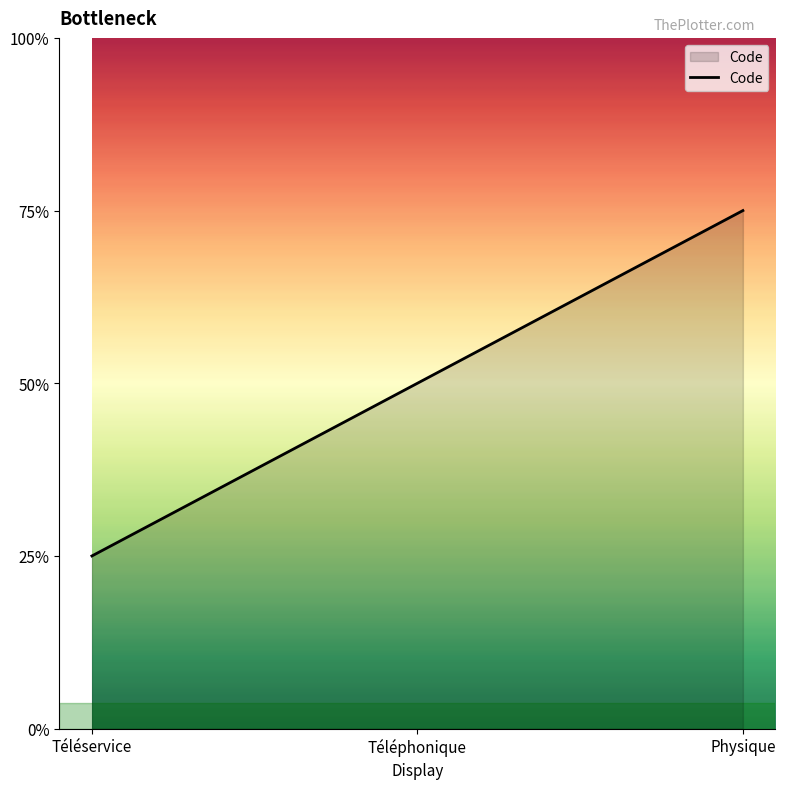

Is this an area chart (filled region under the line)?

Yes